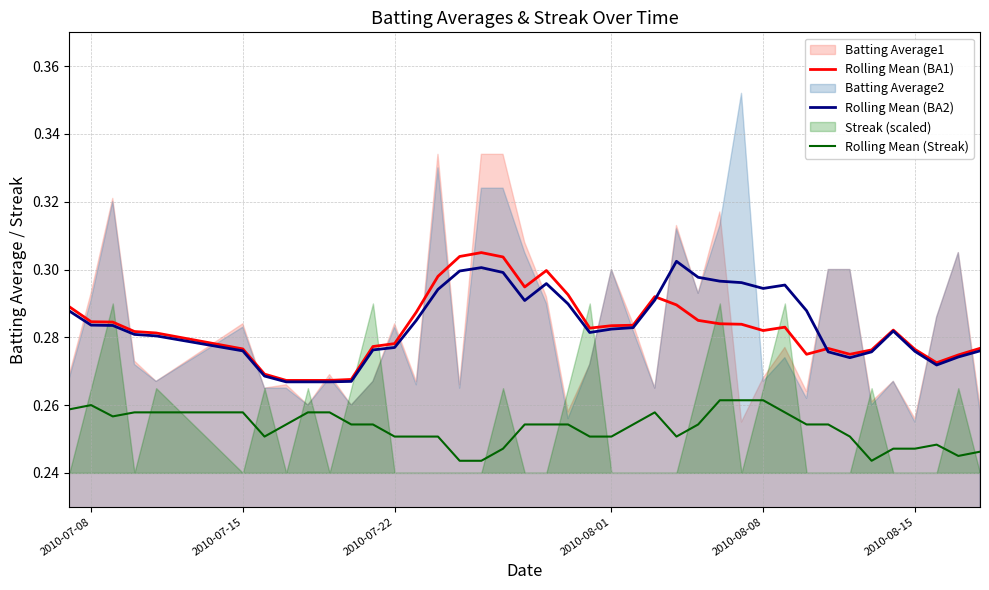

True or false: Rolling Mean (Streak) and Rolling Mean (BA1) cross at least once.

False